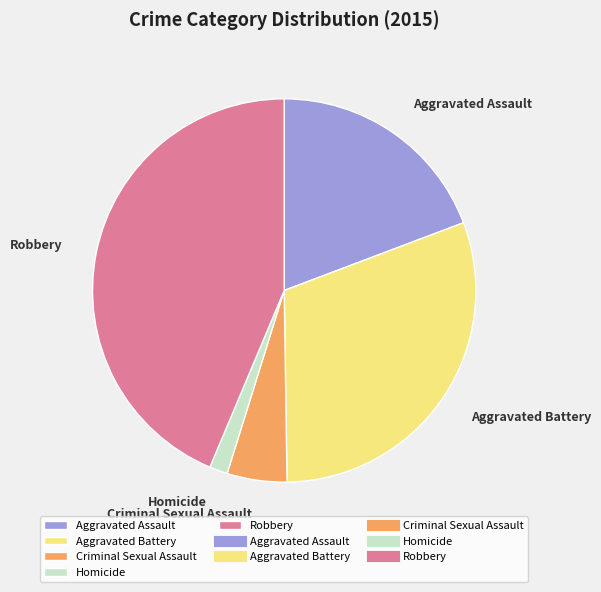

Between Homicide and Aggravated Assault, which is larger?

Aggravated Assault